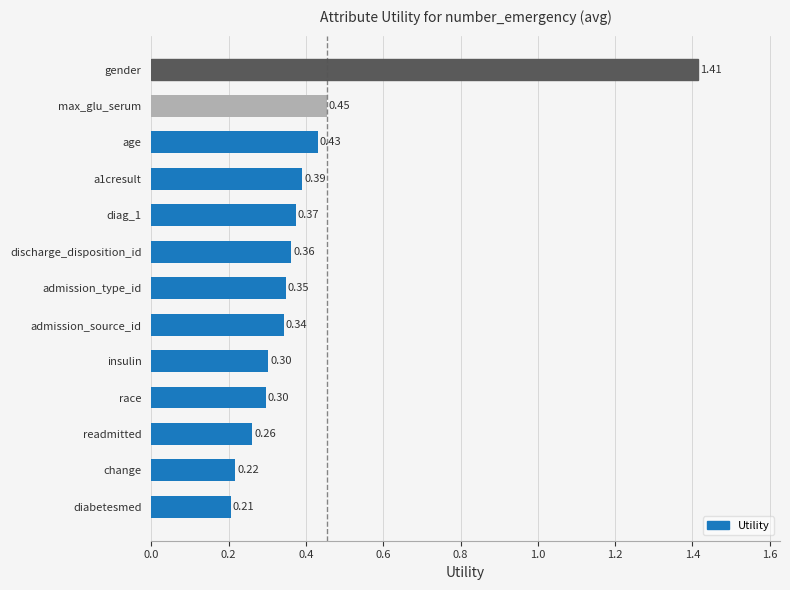

What is the difference between the maximum and second lowest values?

1.2